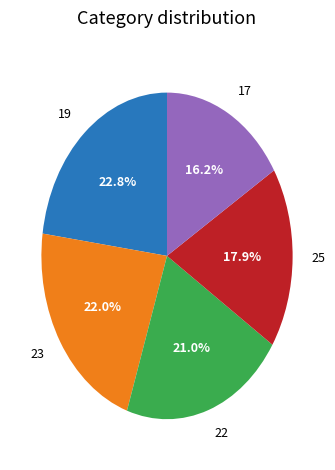

What portion of the pie excludes 22?

79.0%